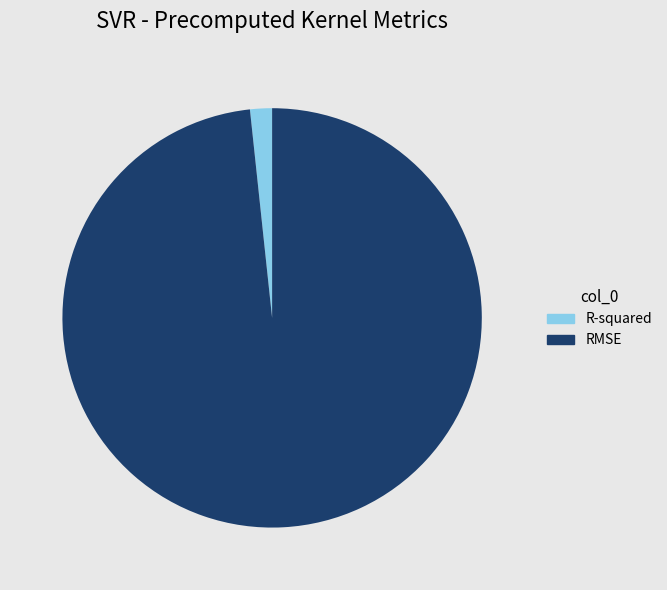

What is the smallest slice in the pie chart?

R-squared